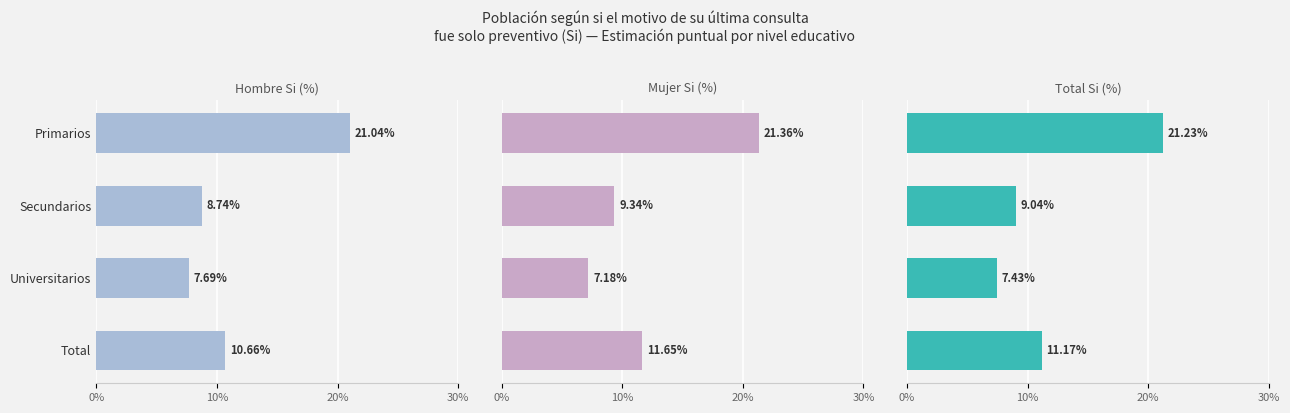

What are all the series names shown in the legend?

Hombre Si (%), Mujer Si (%), Total Si (%)